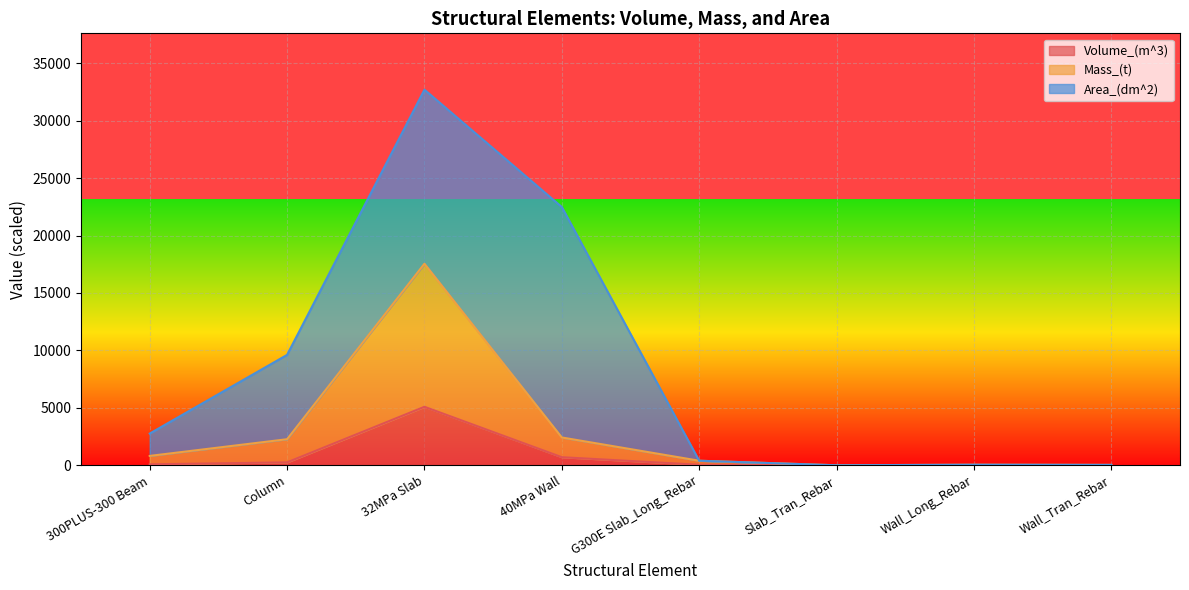

What is the value of the Volume_(m^3) point at the 4th from the left?

702.2